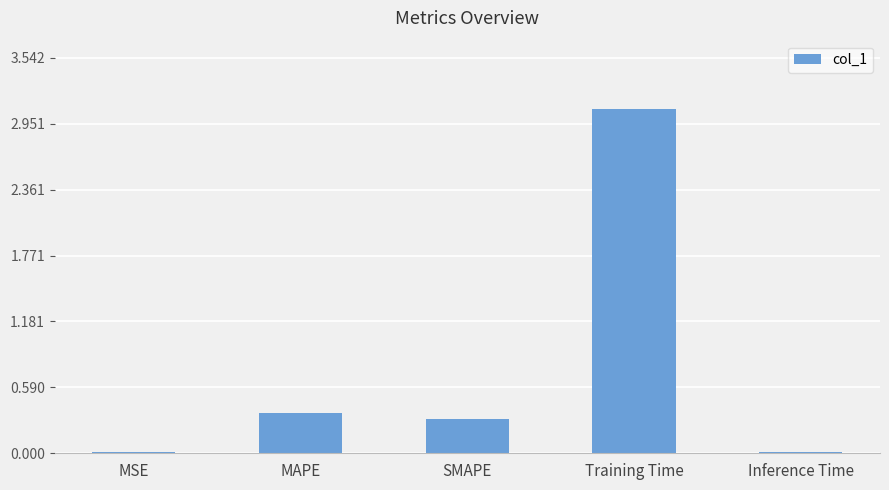

How many distinct data groups are displayed?

1